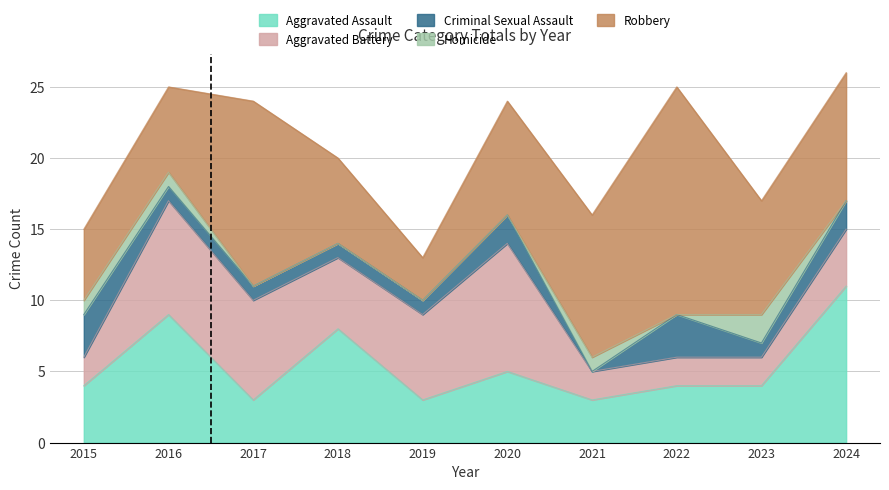

Reading left to right, what are all the values shown in this chart?

Aggravated Assault: 2015=4	2016=9	2017=3	2018=8	2019=3	2020=5	2021=3	2022=4	2023=4	2024=11
Aggravated Battery: 2015=2	2016=8	2017=7	2018=5	2019=6	2020=9	2021=2	2022=2	2023=2	2024=4
Criminal Sexual Assault: 2015=3	2016=1	2017=1	2018=1	2019=1	2020=2	2021=0	2022=3	2023=1	2024=2
Homicide: 2015=1	2016=1	2017=0	2018=0	2019=0	2020=0	2021=1	2022=0	2023=2	2024=0
Robbery: 2015=5	2016=6	2017=13	2018=6	2019=3	2020=8	2021=10	2022=16	2023=8	2024=9